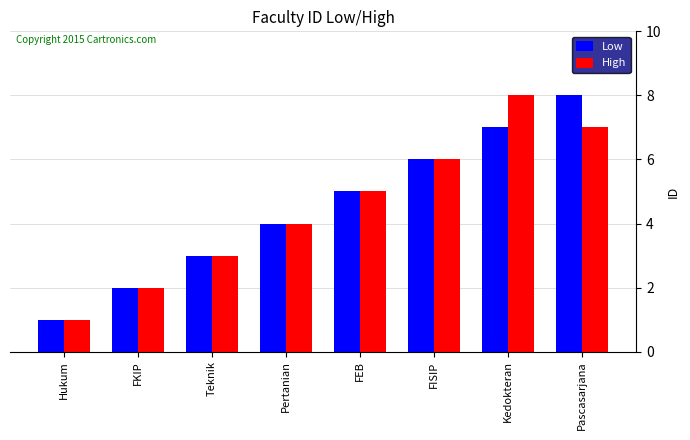

List the labels in order of High value, smallest first.

Hukum, FKIP, Teknik, Pertanian, FEB, FISIP, Pascasarjana, Kedokteran